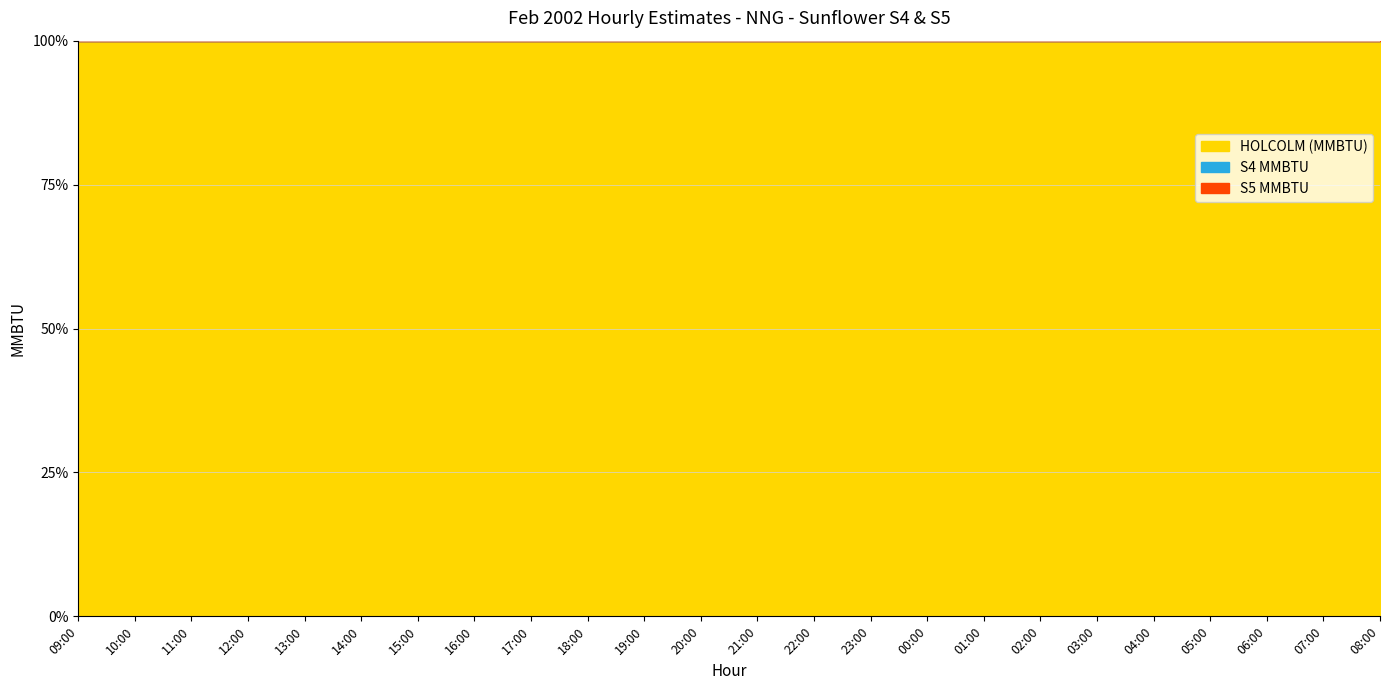

At which label is S5 MMBTU closest to 0?

09:00